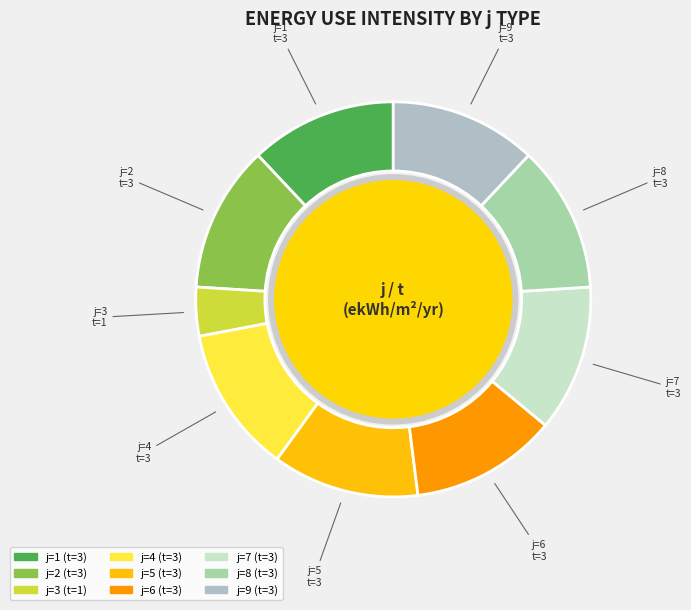

How many slices are in this pie chart?

9